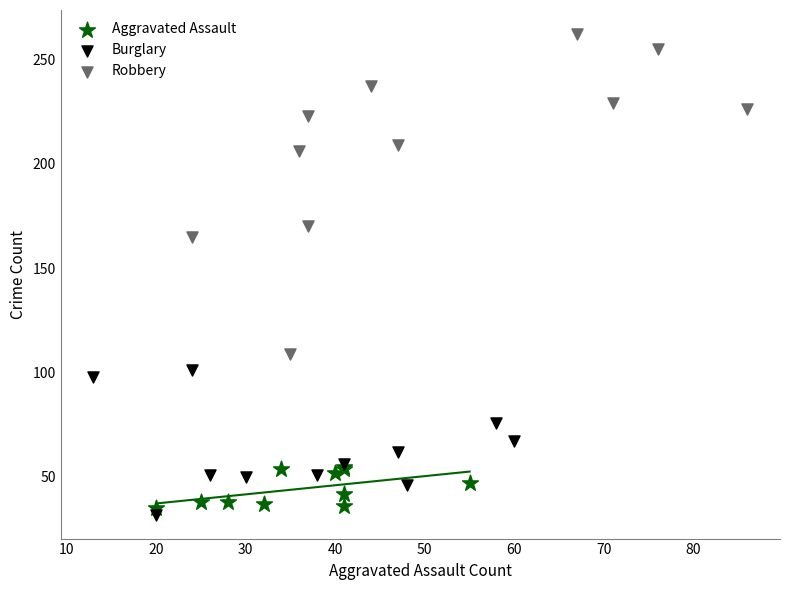

Which series contains the lowest Y value?

Burglary